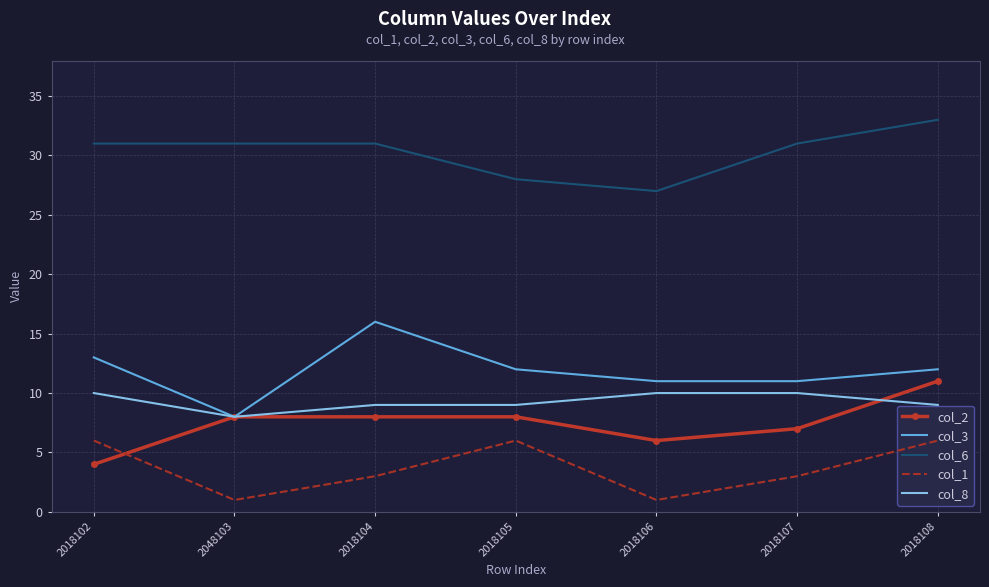

What is the sum of the col_2 values at 2018104 and 2018105?

16